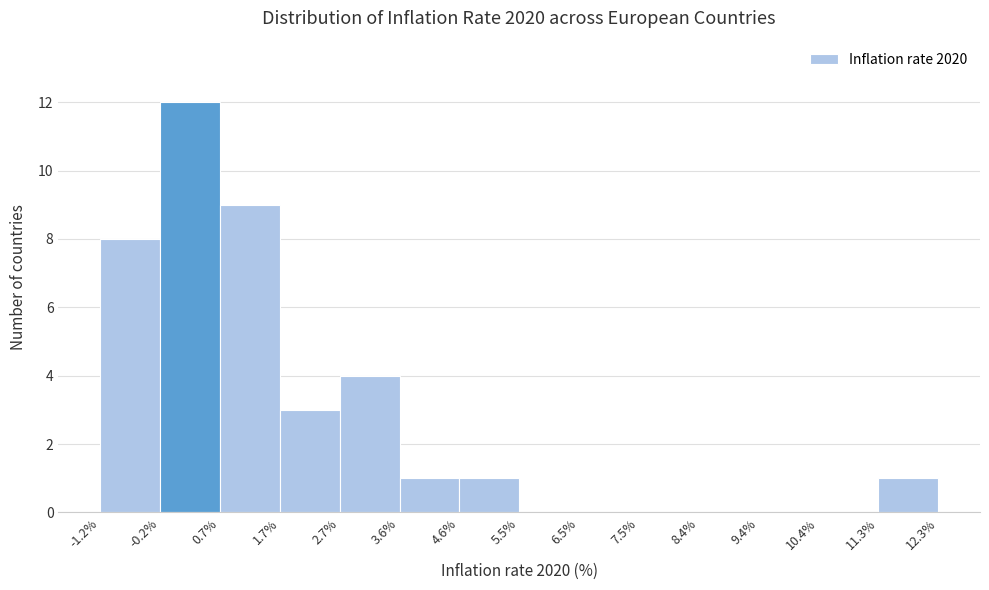

How tall is the bar that spans -0.2% to 0.7% on the x-axis? The values are not printed on the chart, so give them approximately, as read against the axis.

12